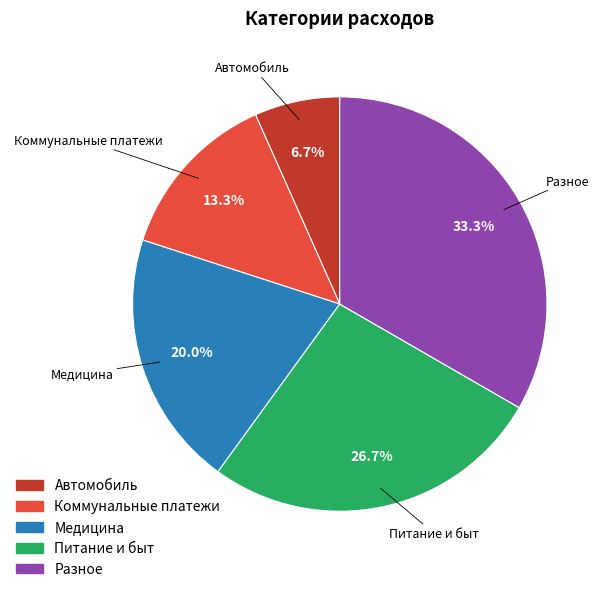

To the nearest percent, what is the difference between the Автомобиль and Питание и быт slice percentages?

20%